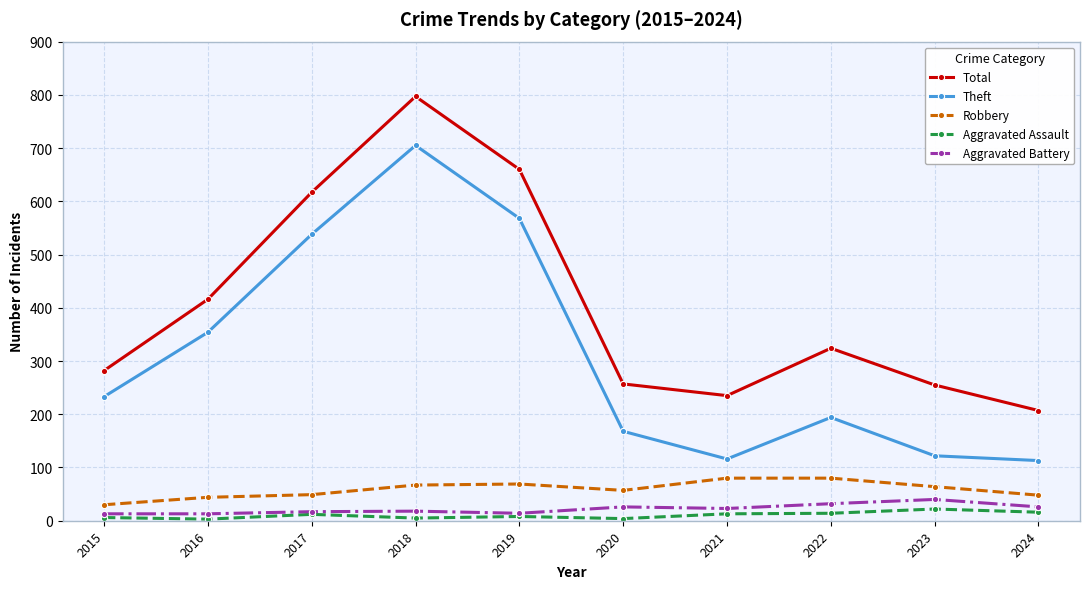

How many values in the Aggravated Battery series are below 23?

5